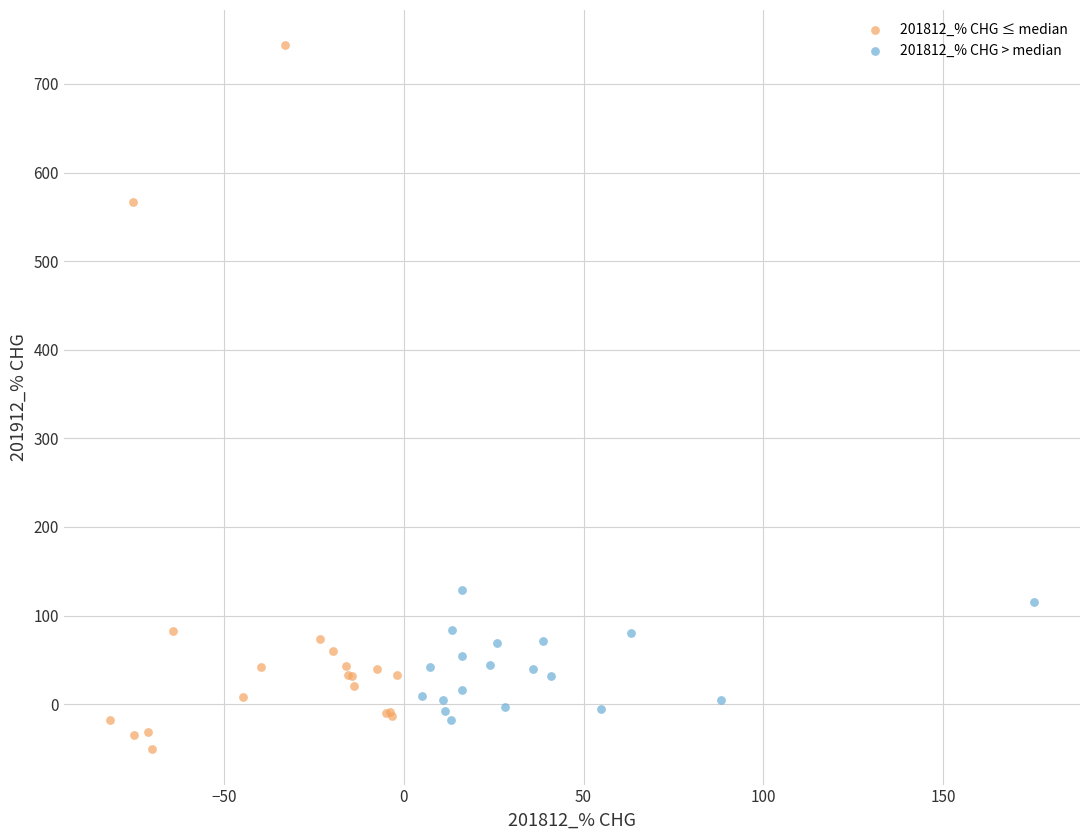

Which series contains the highest Y value?

201812_% CHG ≤ median